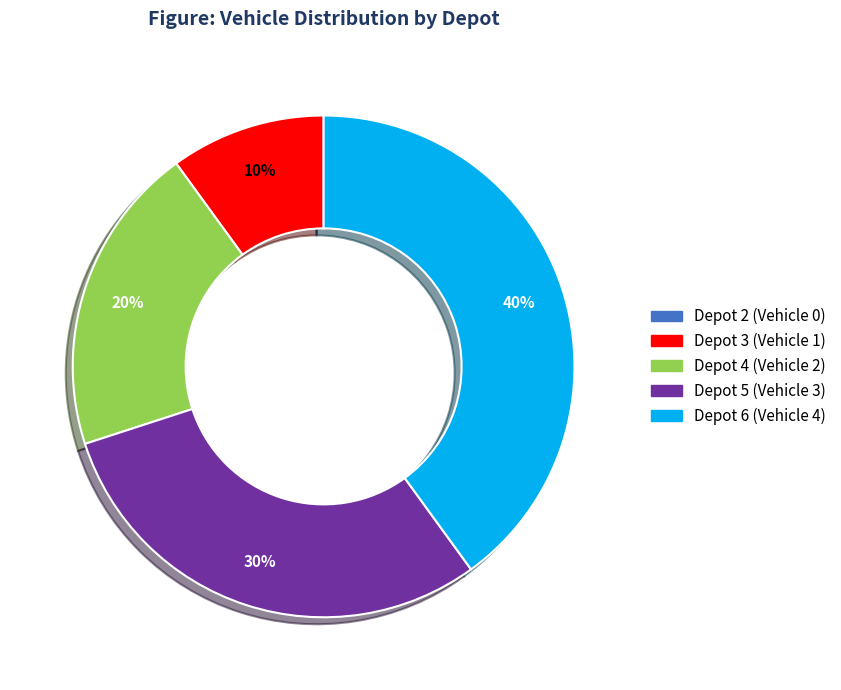

To the nearest percent, what is the average slice percentage?

20%